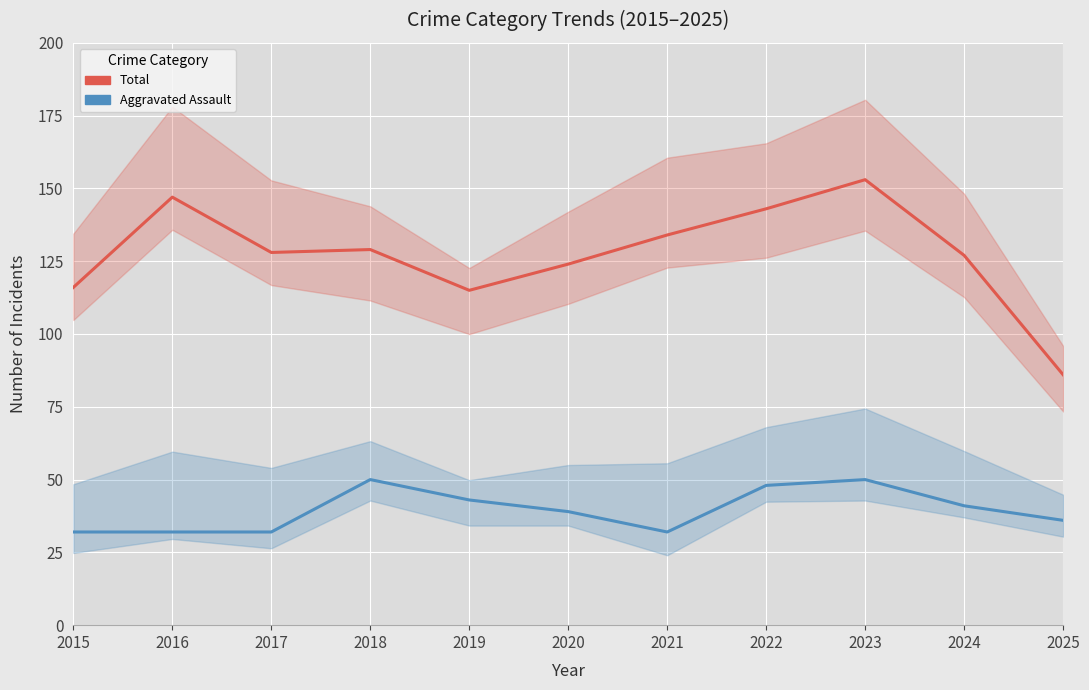

At how many categories does at least one series exceed 74?

11